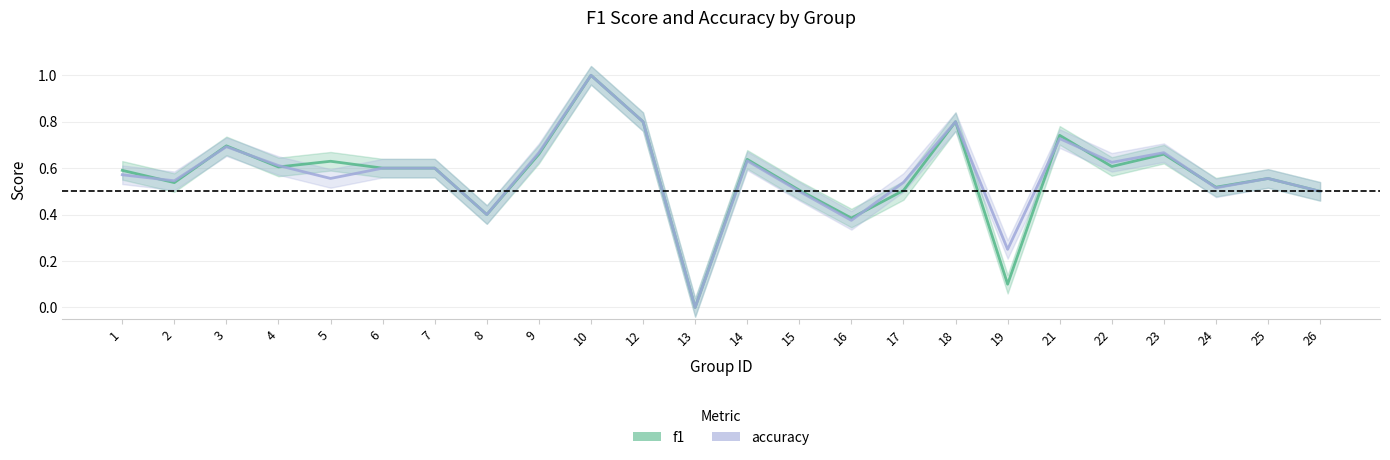

Rank the series by their average value, from highest to lowest.

accuracy, f1